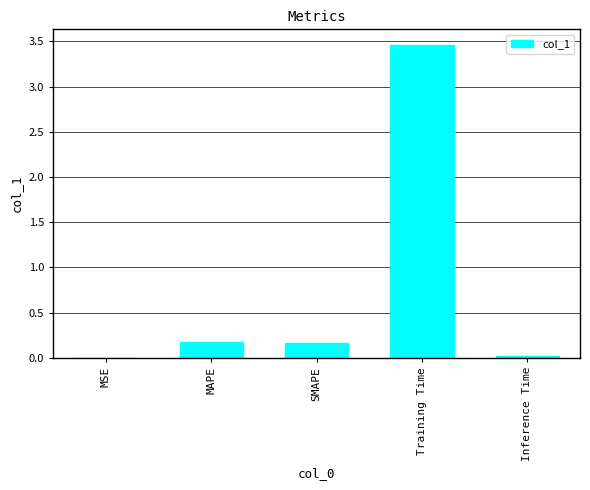

What is the change in value from MSE to Training Time?

+3.5